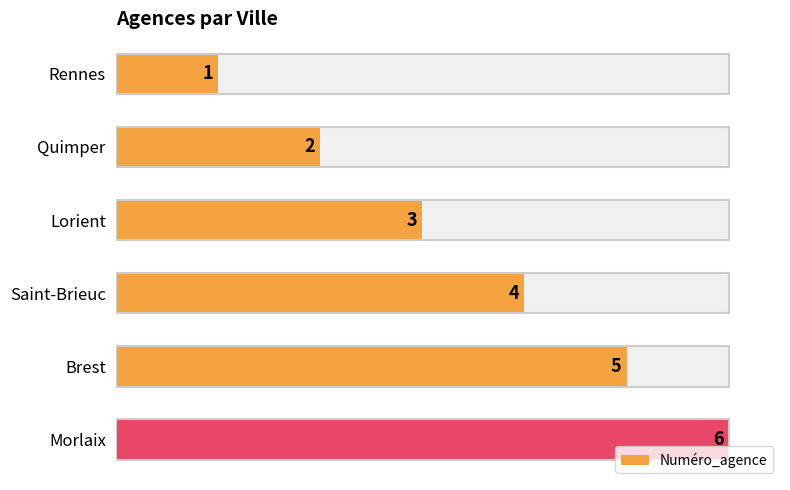

How many categories are shown in the chart?

6